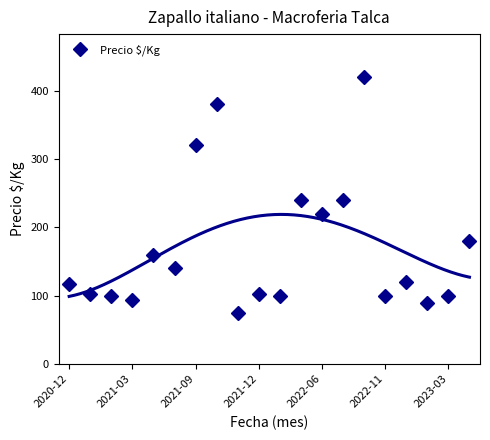

What is the value of the 20th point from the left?

180